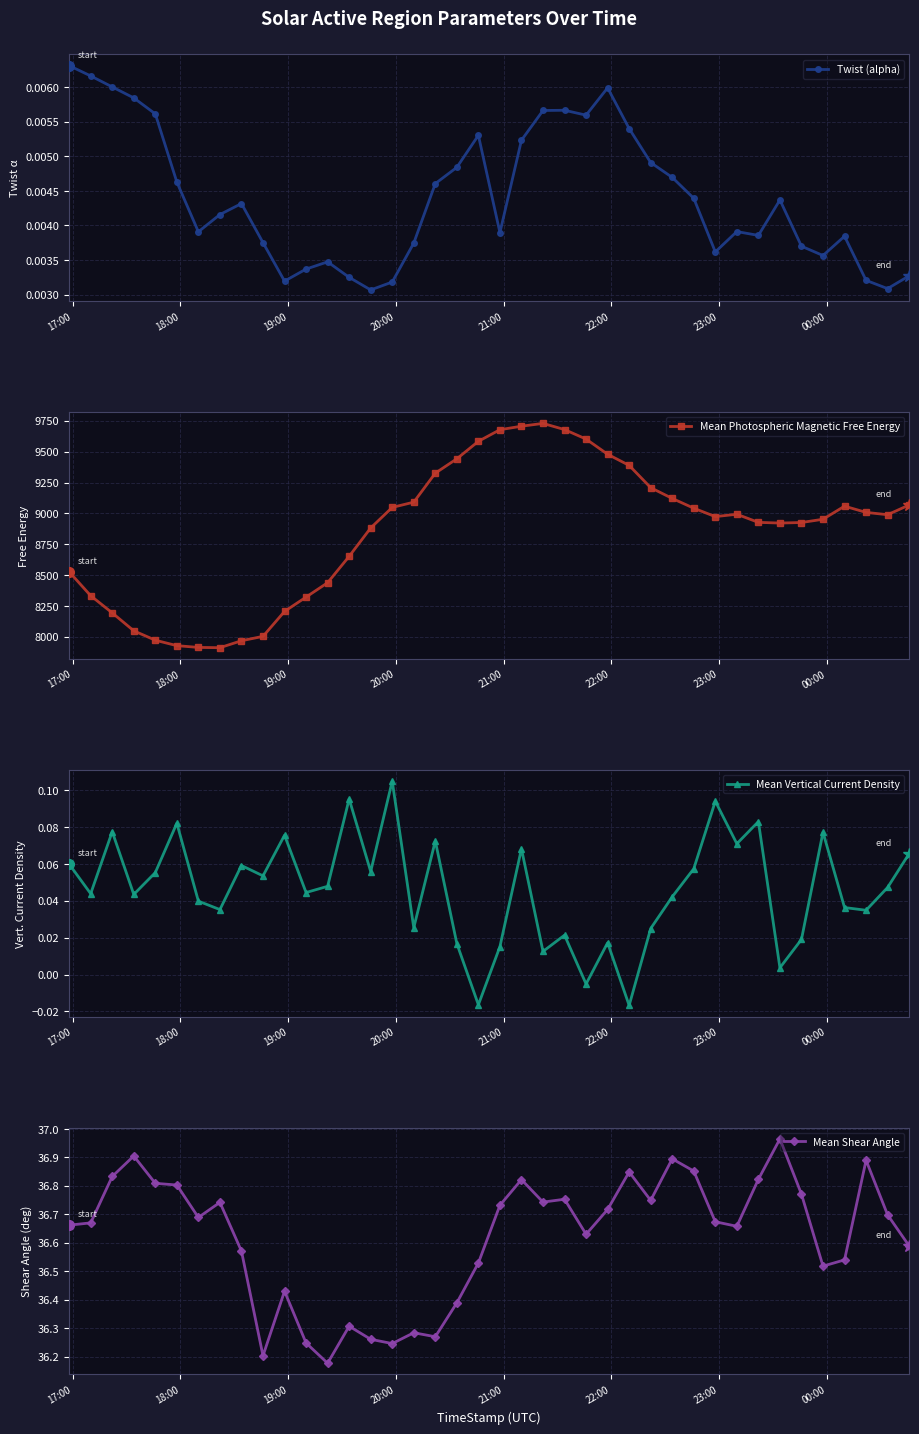

Count the Twist (alpha) values in the range 0 to 1.

40